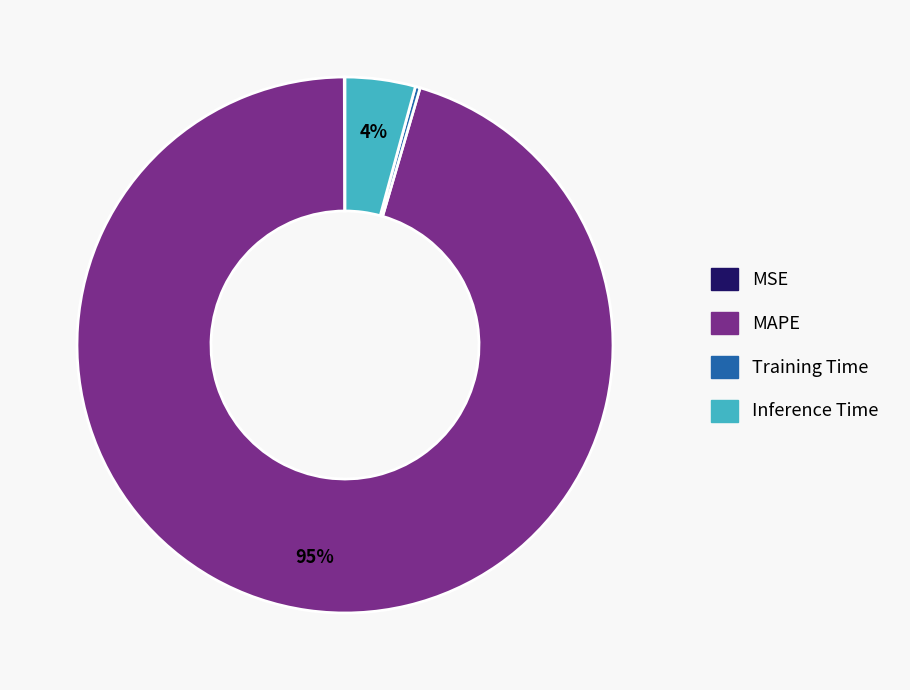

True or false: Inference Time accounts for 4% of the total.

True